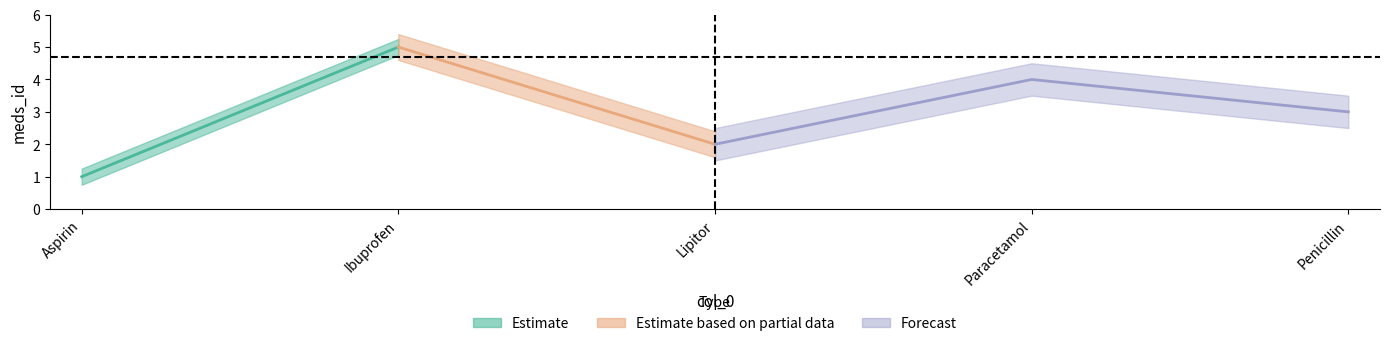

What is the value of the 3rd point from the left?

2